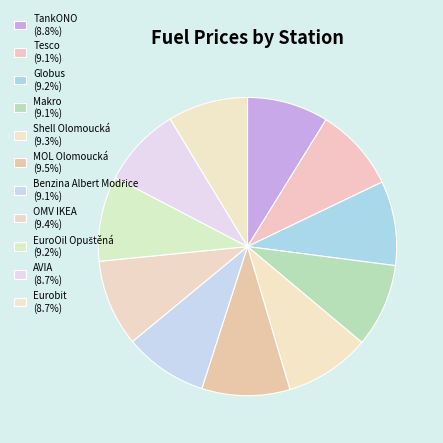

How many segments does this pie chart have?

11